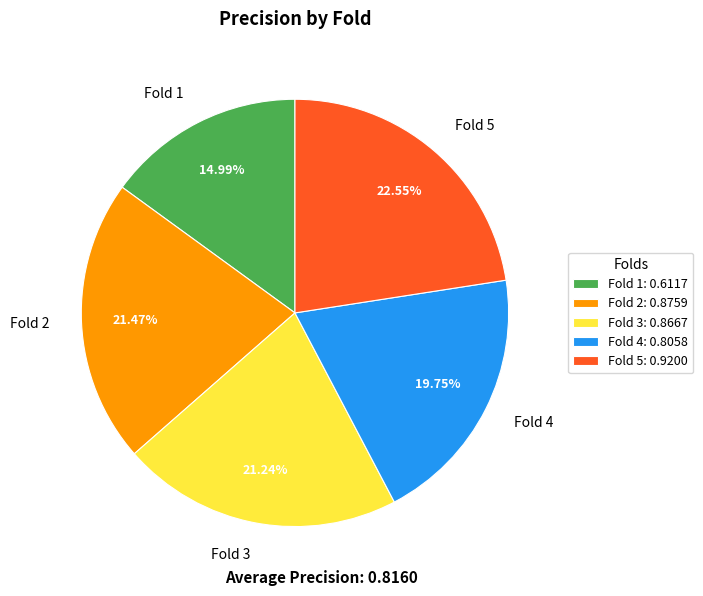

True or false: Fold 4 accounts for 8% of the total.

False